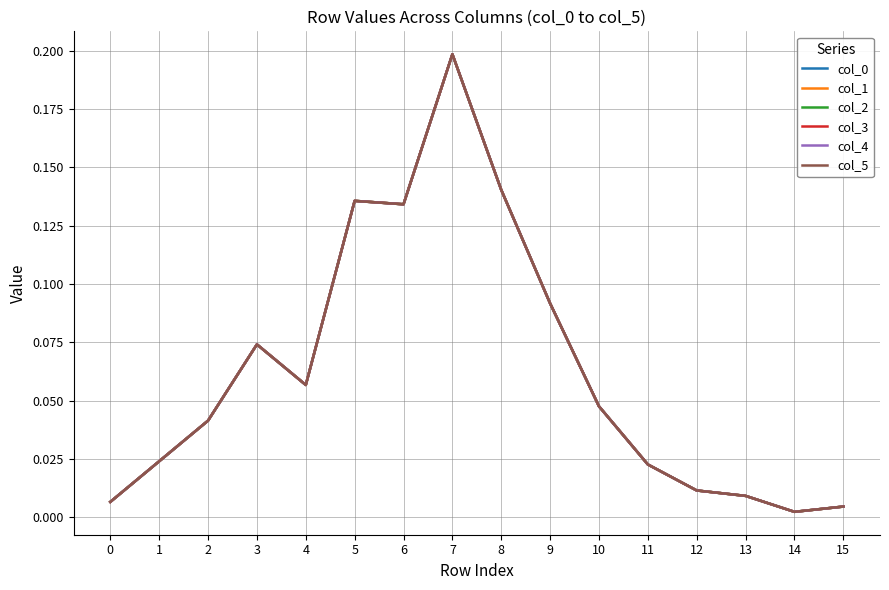

What is the maximum value for col_1?

0.2